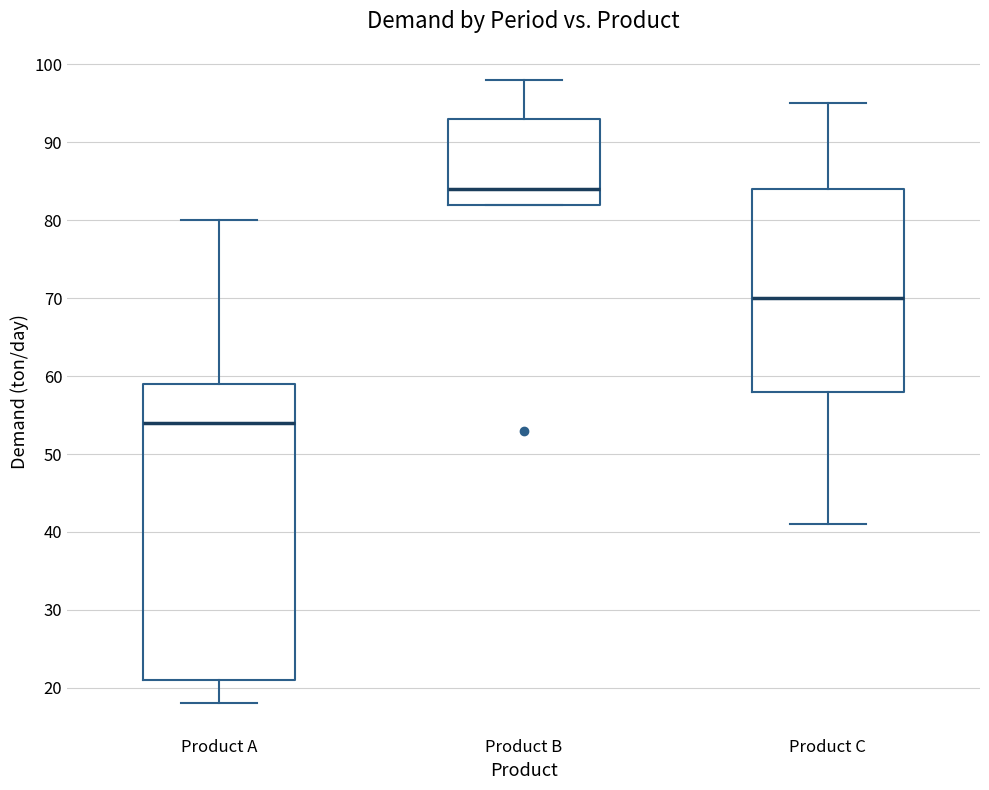

Where is the upper edge of the box for Product B on the y-axis? The values are not printed on the chart, so give them approximately, as read against the axis.

93